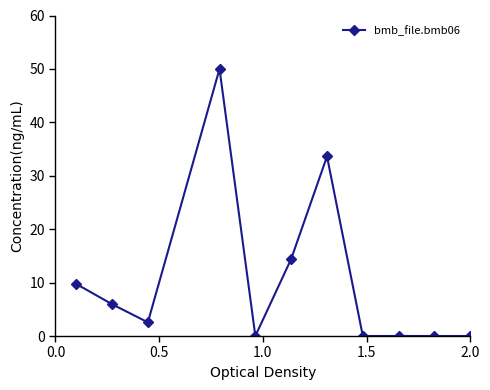

What is the value of the 1st point from the left?

9.8